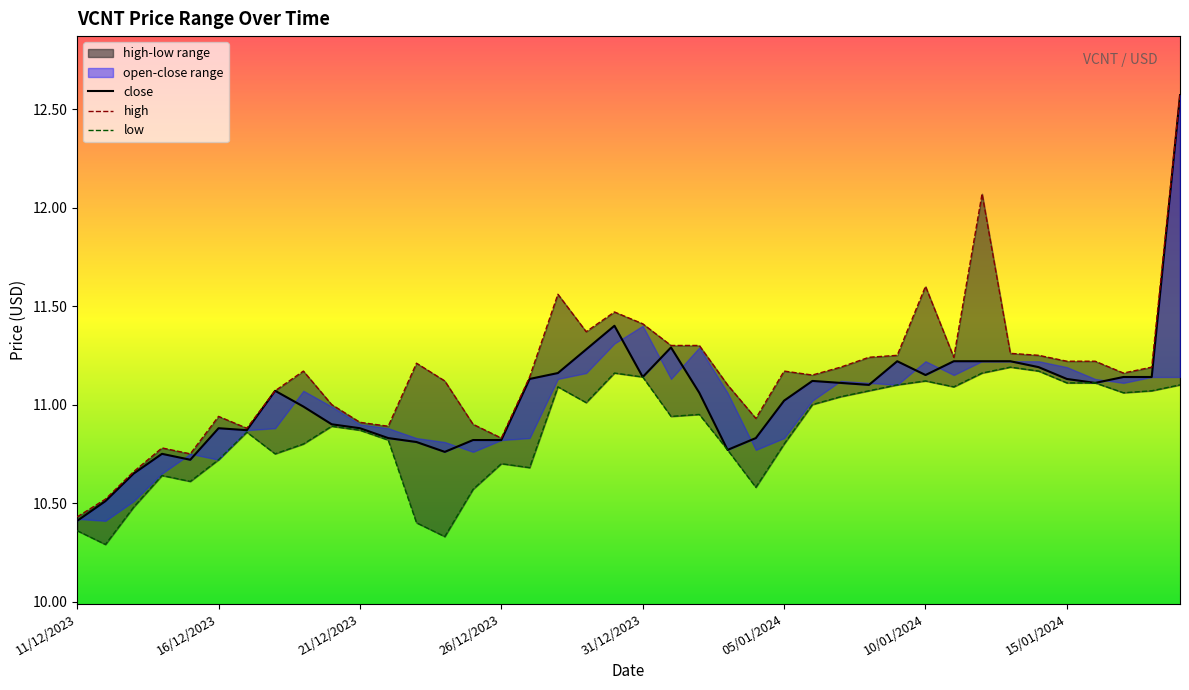

What is the difference between the maximum and minimum values in the high series?

2.1